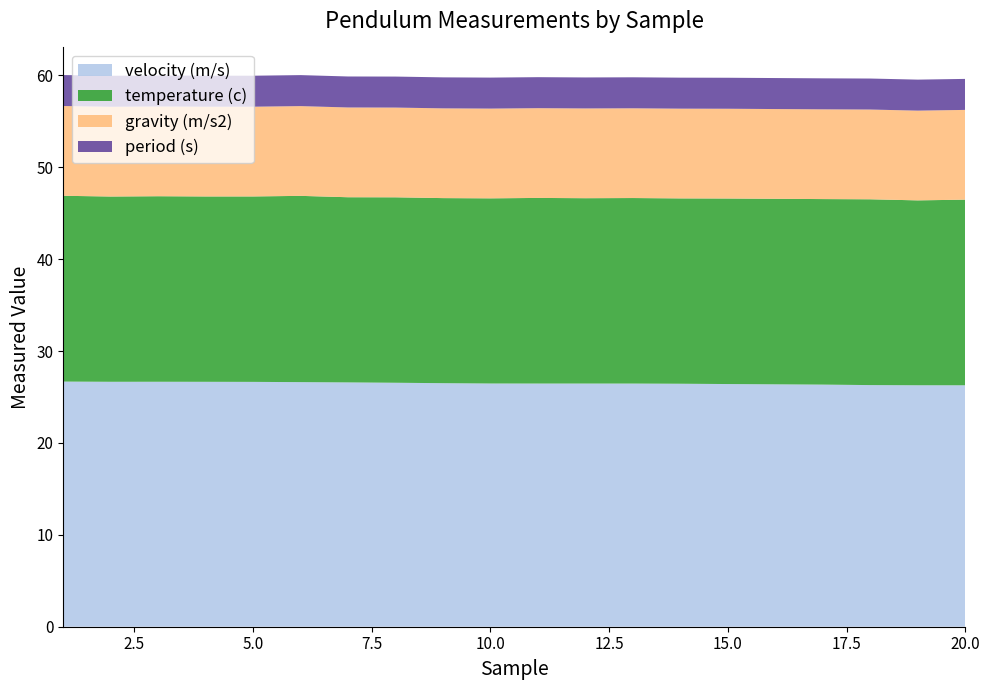

Reading left to right, extract all data points from this chart.

velocity (m/s): 26.7	26.7	26.7	26.7	26.6	26.6	26.6	26.6	26.5	26.5	26.5	26.5	26.5	26.4	26.4	26.4	26.3	26.3	26.3	26.3
temperature (c): 20.2	20.2	20.2	20.2	20.2	20.3	20.1	20.2	20.1	20.1	20.2	20.2	20.2	20.2	20.2	20.2	20.2	20.2	20.1	20.2
gravity (m/s2): 9.8	9.8	9.8	9.8	9.8	9.8	9.8	9.8	9.8	9.8	9.8	9.8	9.8	9.8	9.8	9.8	9.8	9.8	9.8	9.8
period (s): 3.4	3.4	3.4	3.4	3.4	3.4	3.4	3.4	3.4	3.4	3.4	3.4	3.4	3.4	3.4	3.4	3.4	3.4	3.4	3.4